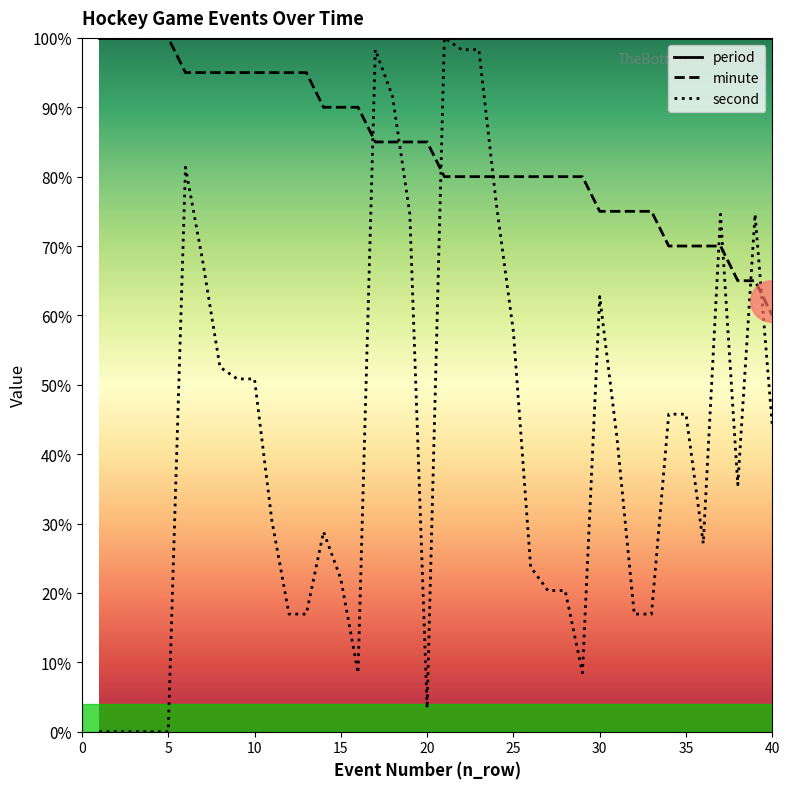

At how many categories does at least one series exceed 30?

40